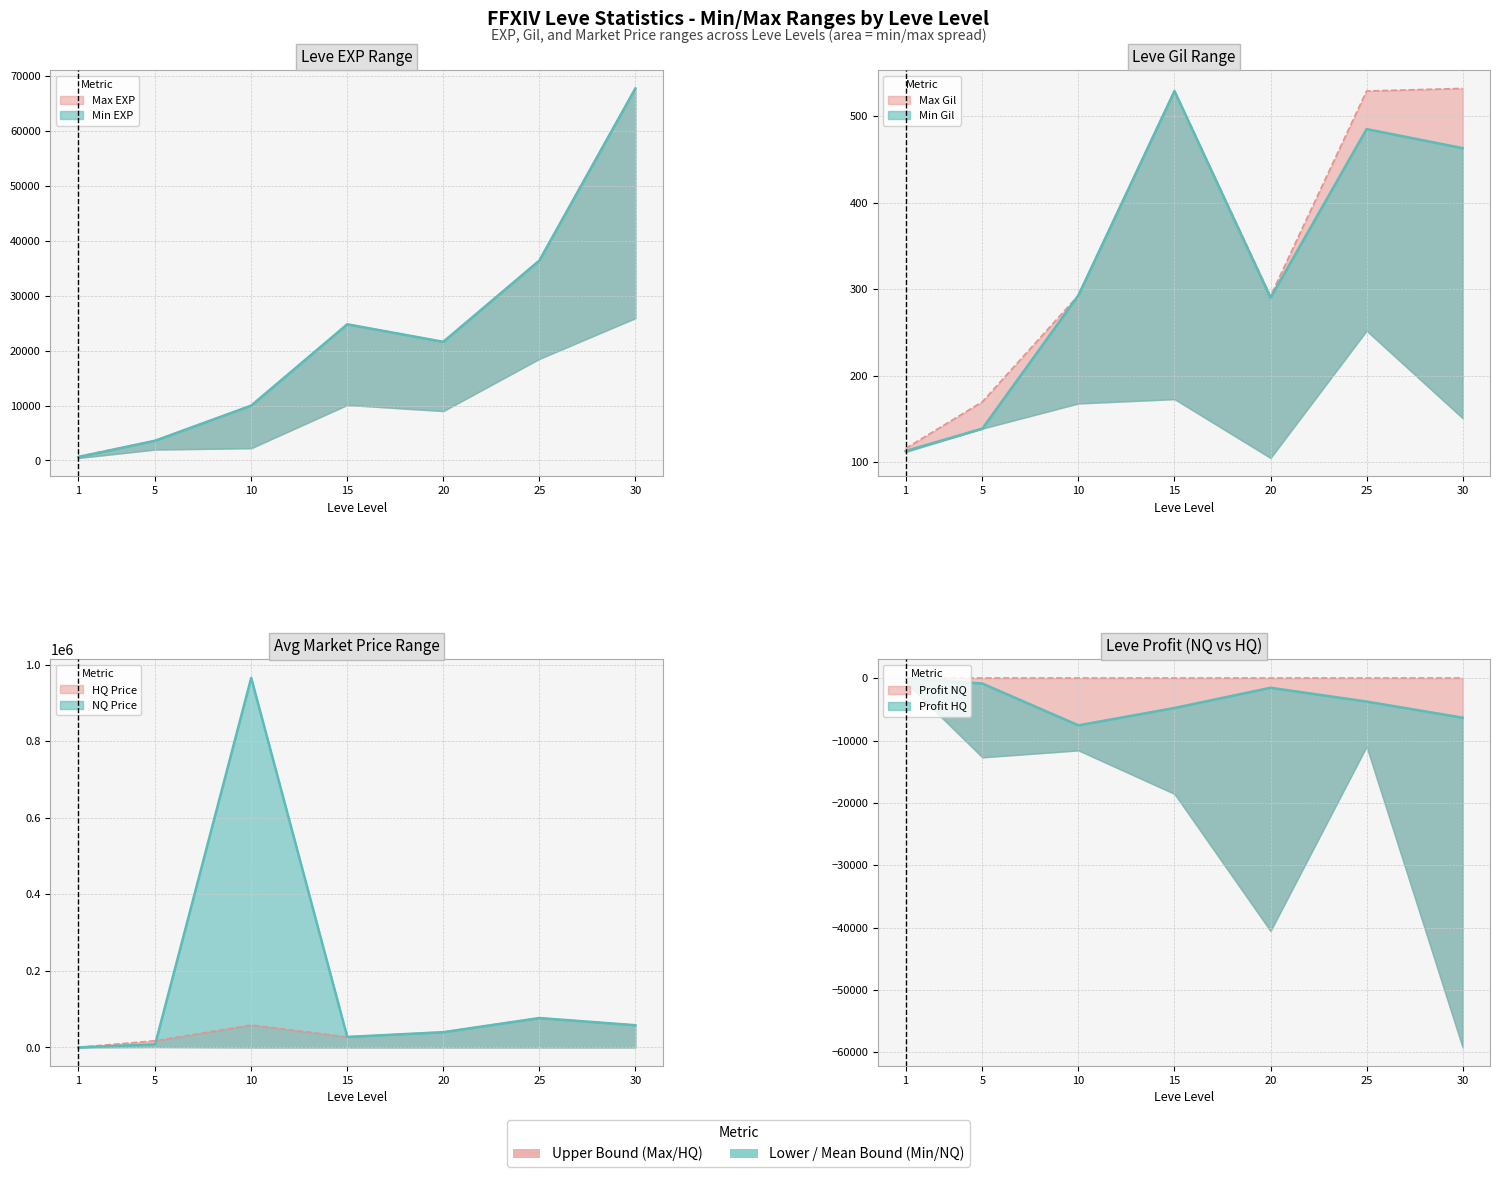

How many values in the Leve Gil series are below 293?

3